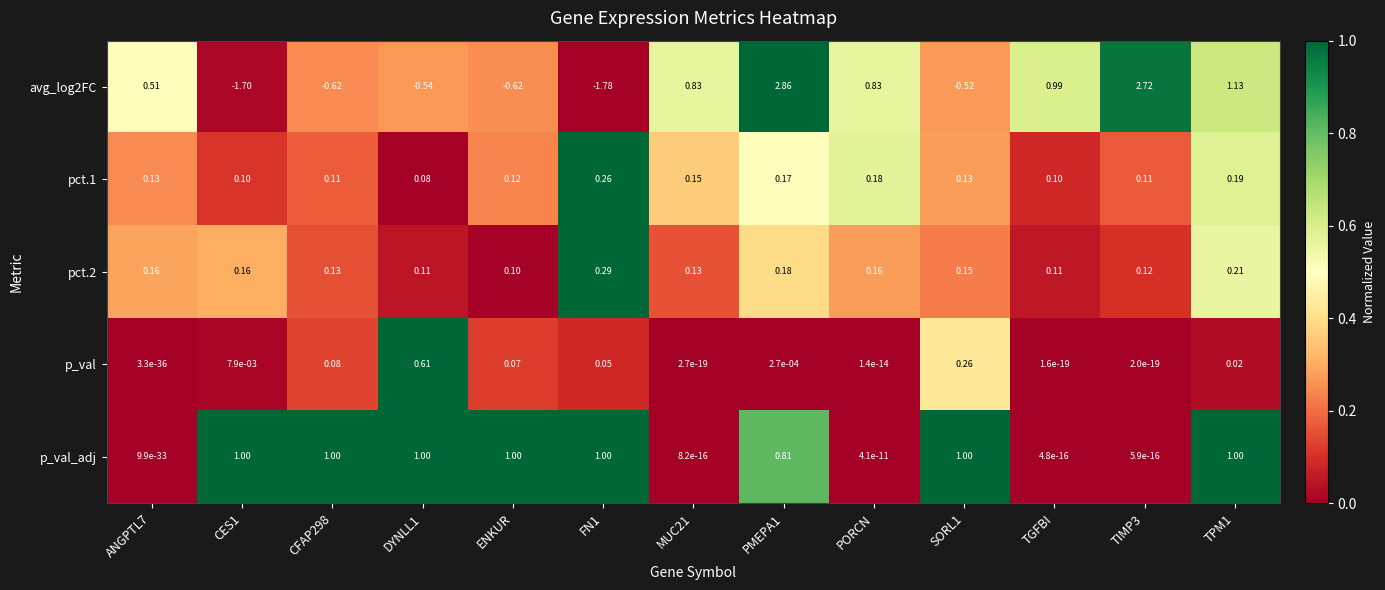

Is the value of avg_log2FC at ANGPTL7 greater than the value of pct.1 at SORL1?

Yes